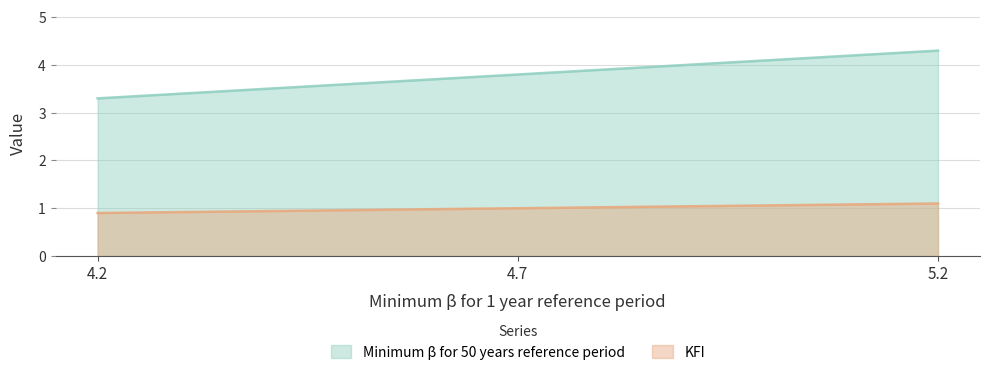

The value of Minimum β for 50 years reference period at 4.7 is 5.3. True or false?

False